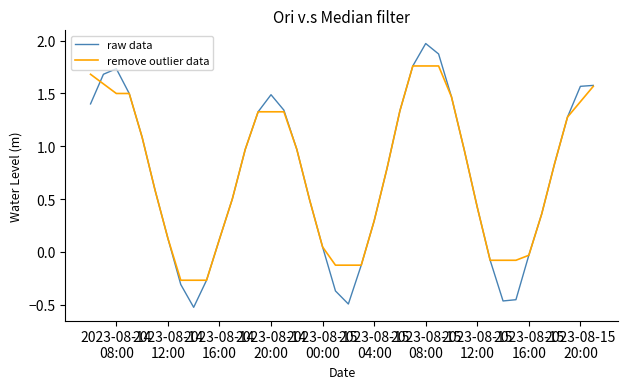

Rank the series by their maximum value, from highest to lowest.

raw data, remove outlier data